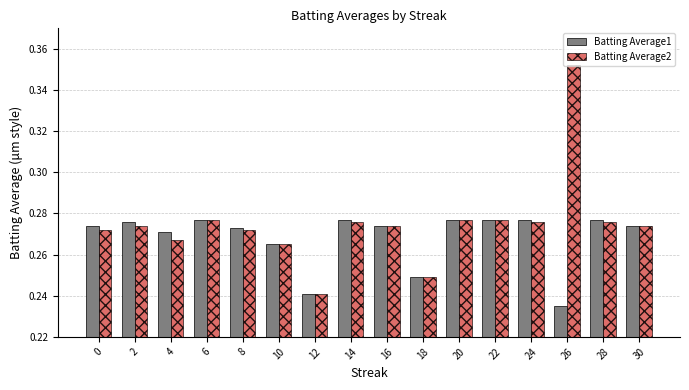

At how many categories does at least one series exceed 0?

16